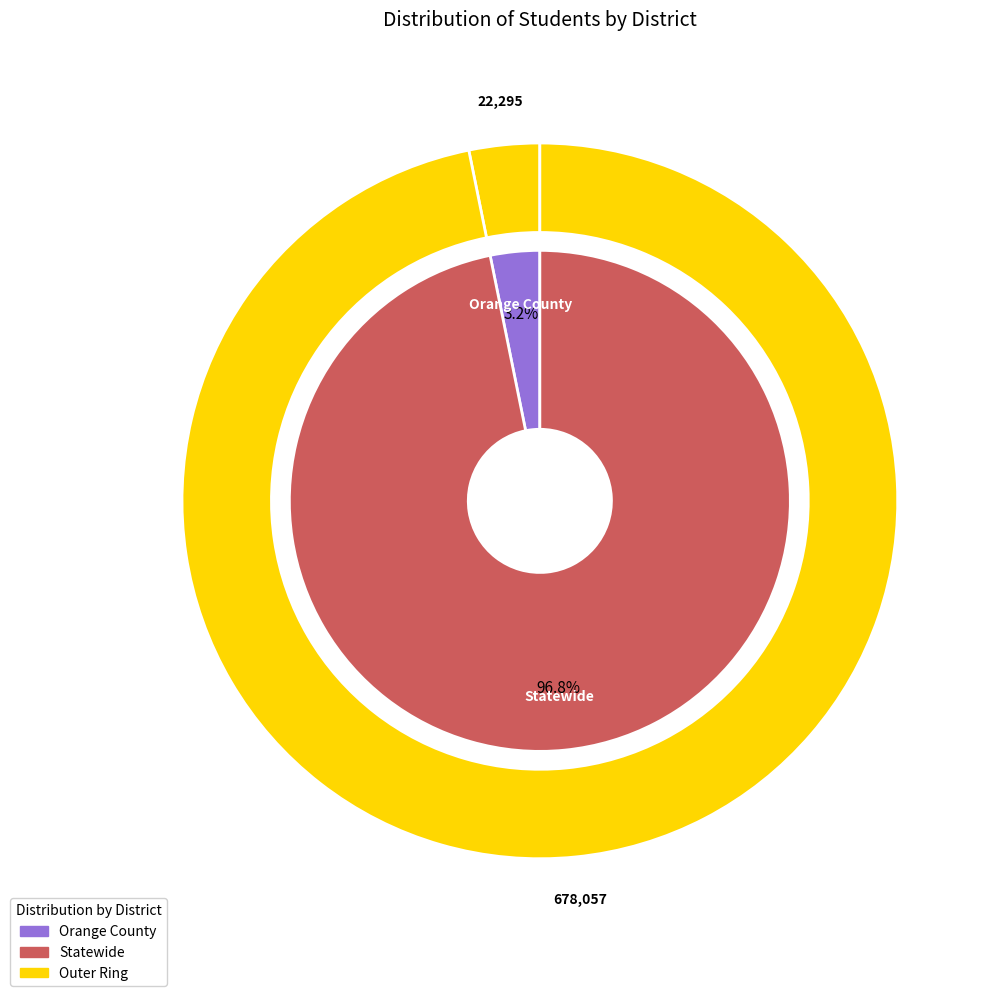

What is the largest slice in the pie chart?

Statewide